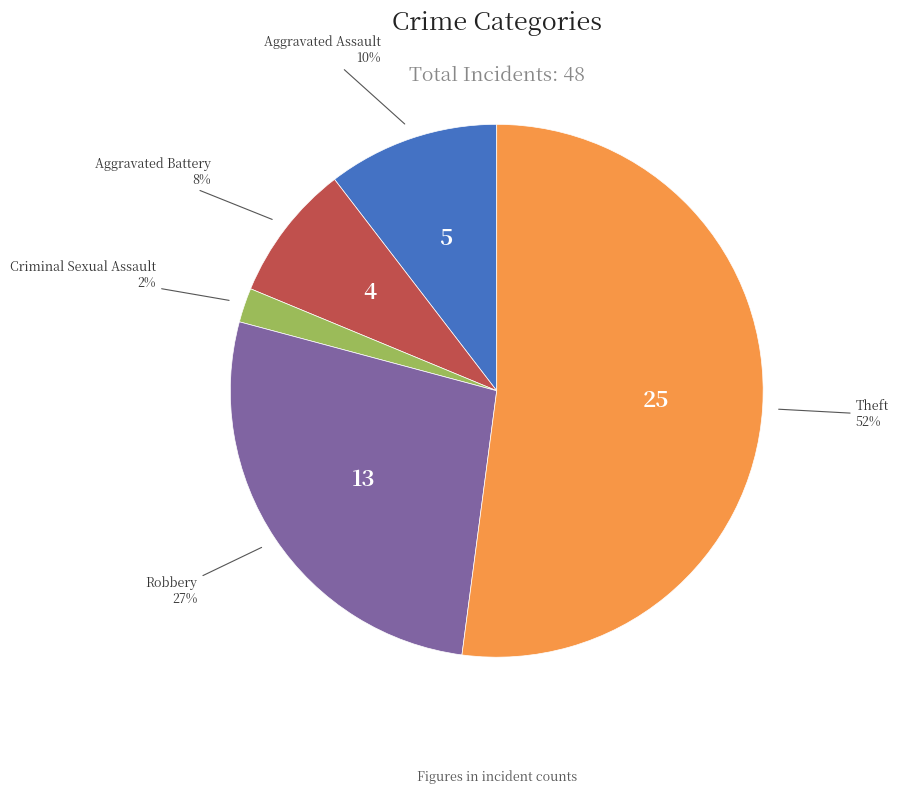

Does any single category account for the majority?

Yes